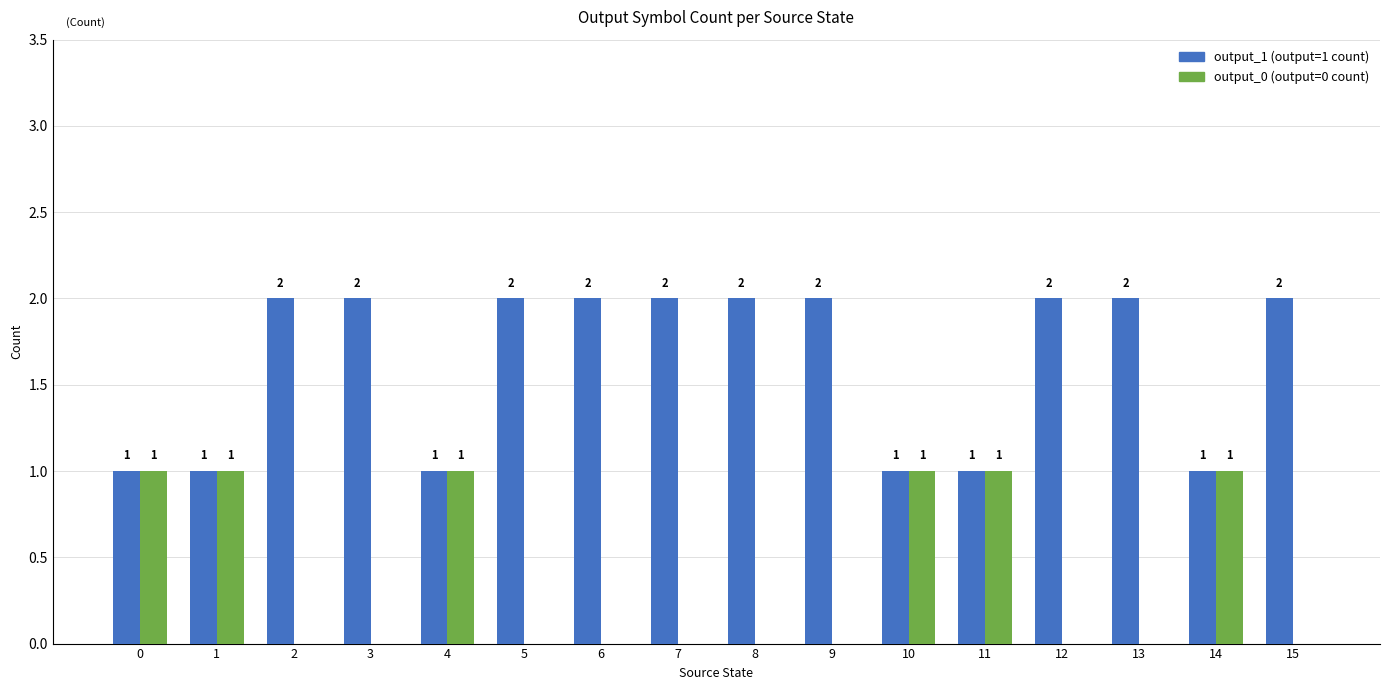

Which series has the largest total across all categories?

output_1 (output=1 count)